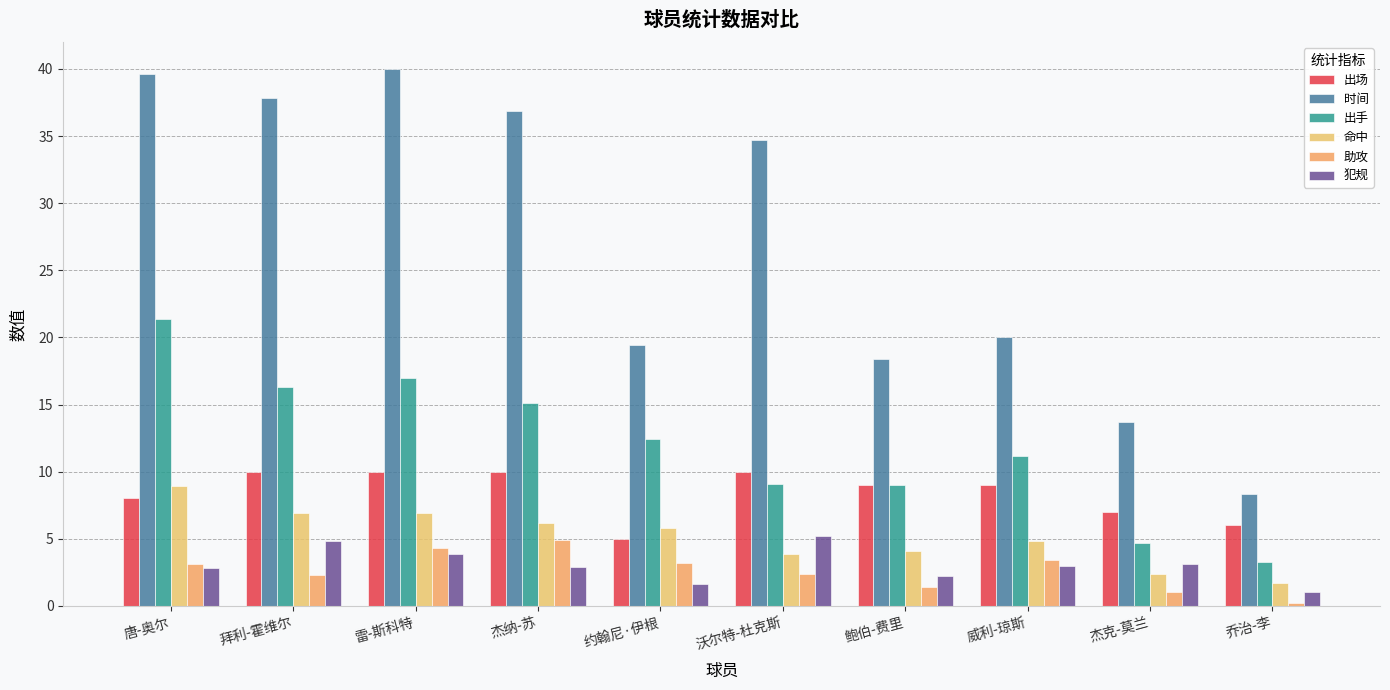

How many categories are shown in the chart?

10